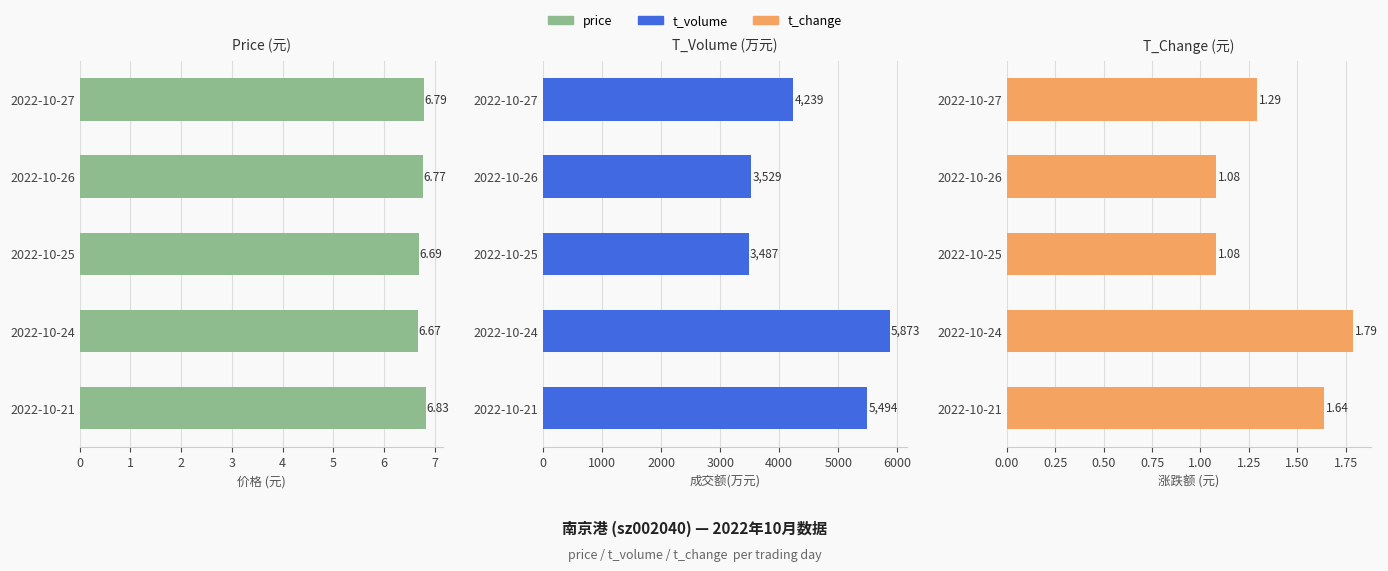

What is the sum of the t_change values at 2022-10-25 and 2022-10-27?

2.4